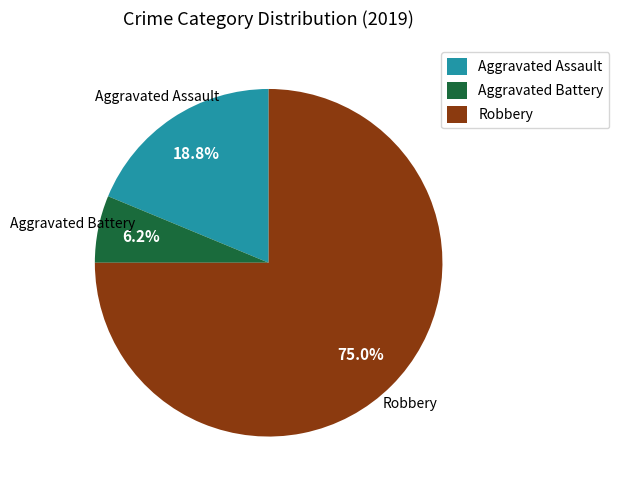

What percentage is the Robbery slice, to the nearest percent?

75%